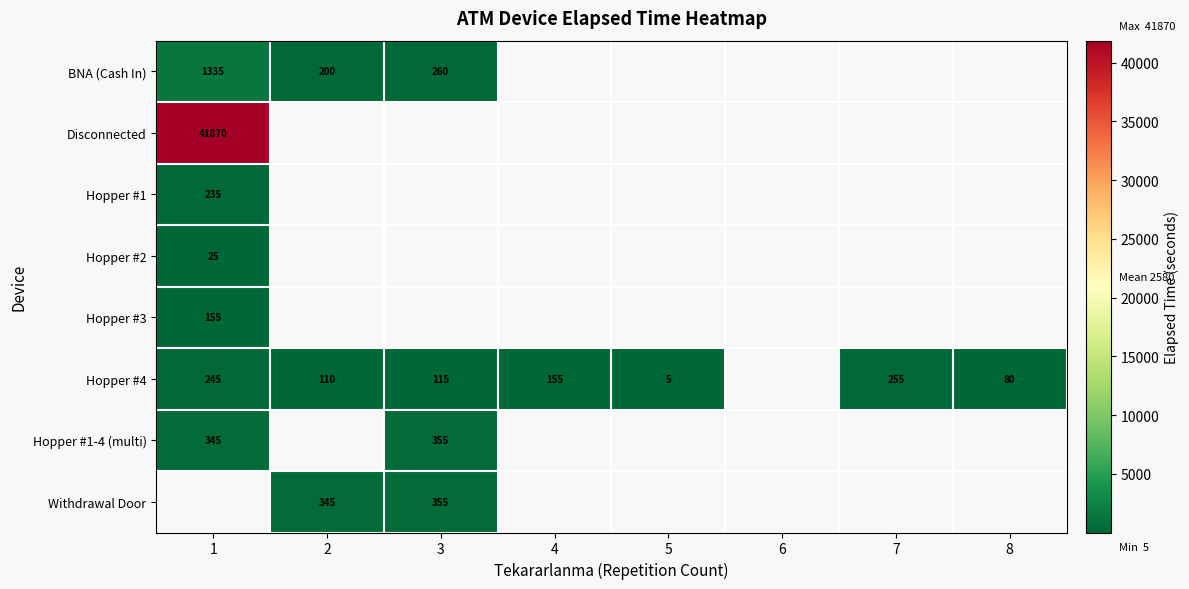

The Withdrawal Door series shows 517 at 2. True or false?

False